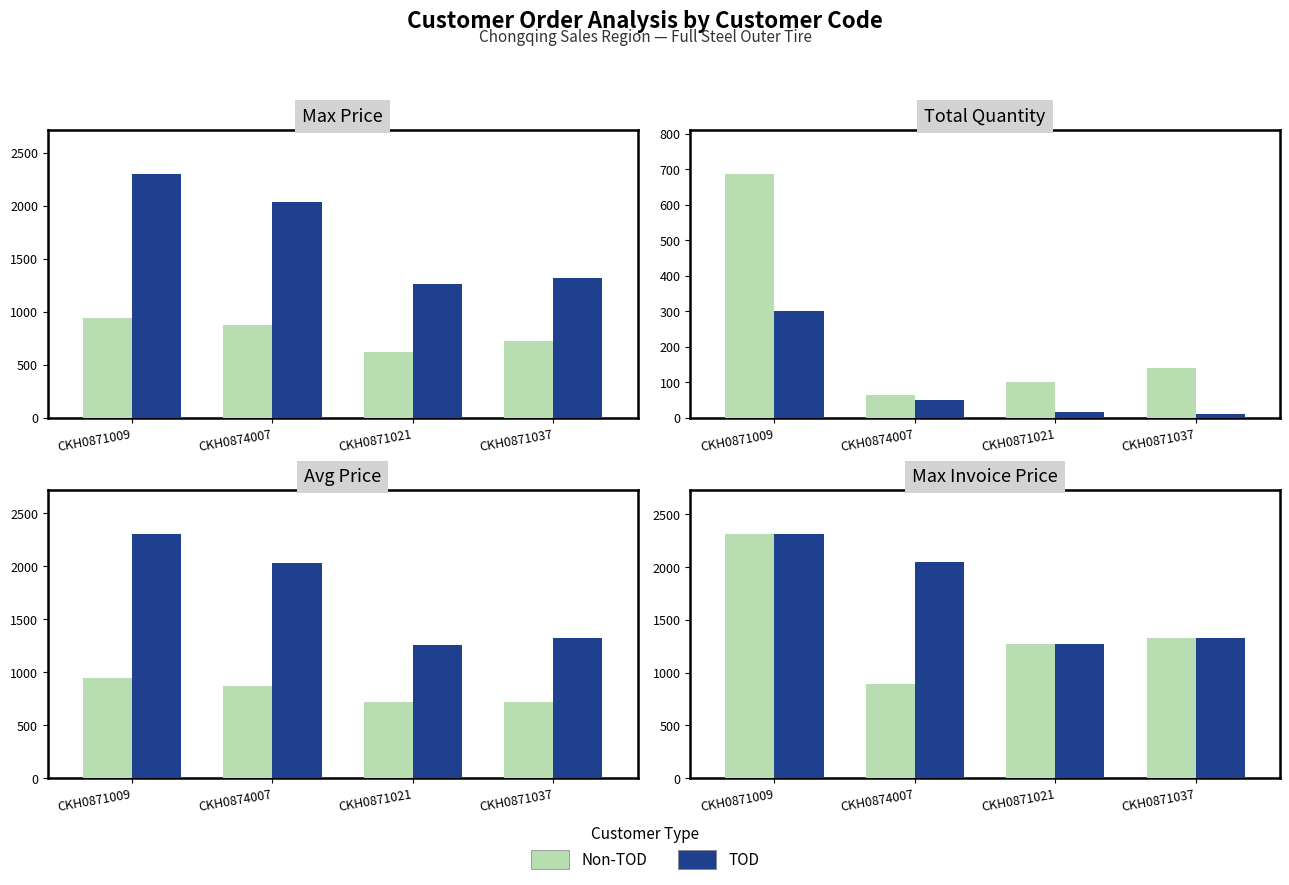

What is the value of the Non-TOD bar at the 3rd from the left?

1268